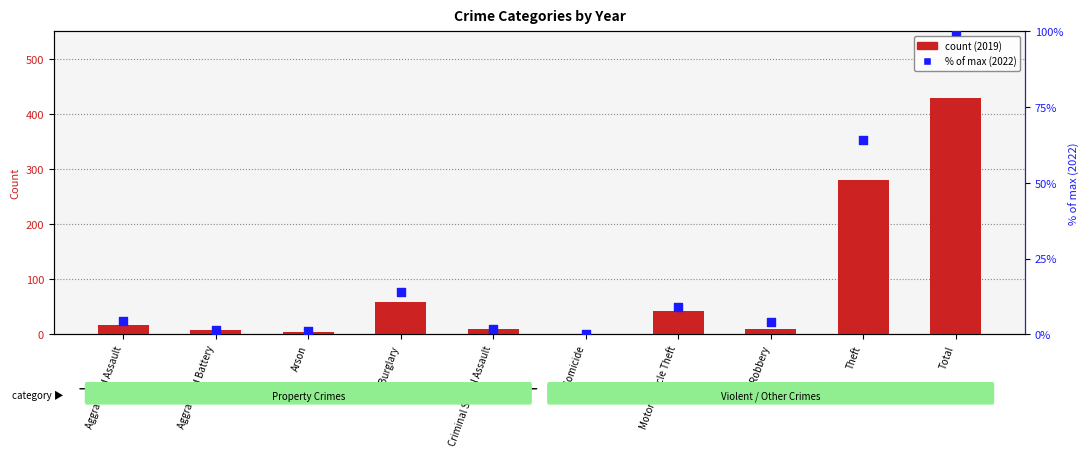

Between Homicide and Motor Vehicle Theft, which is larger?

Motor Vehicle Theft